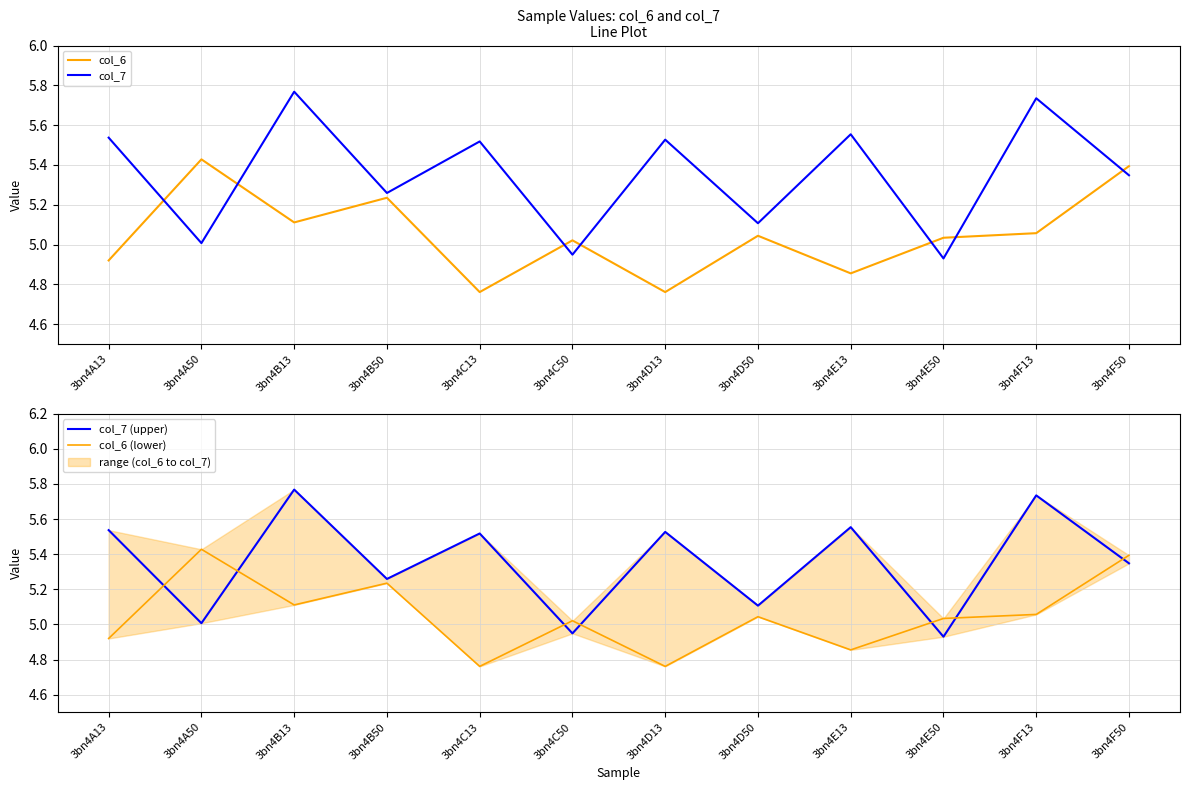

What is the lowest value of the col_7 (upper) series?

4.9